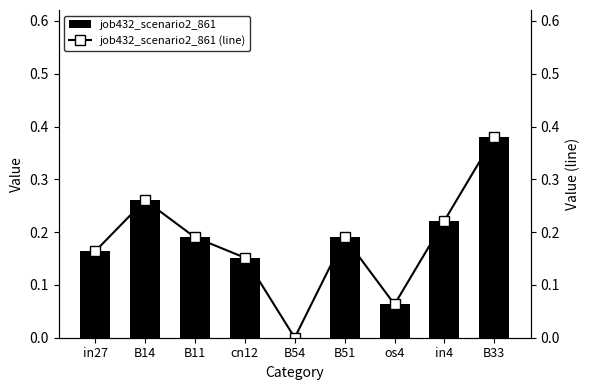

The value of job432_scenario2_861 (line) at B33 is 0.1. True or false?

False